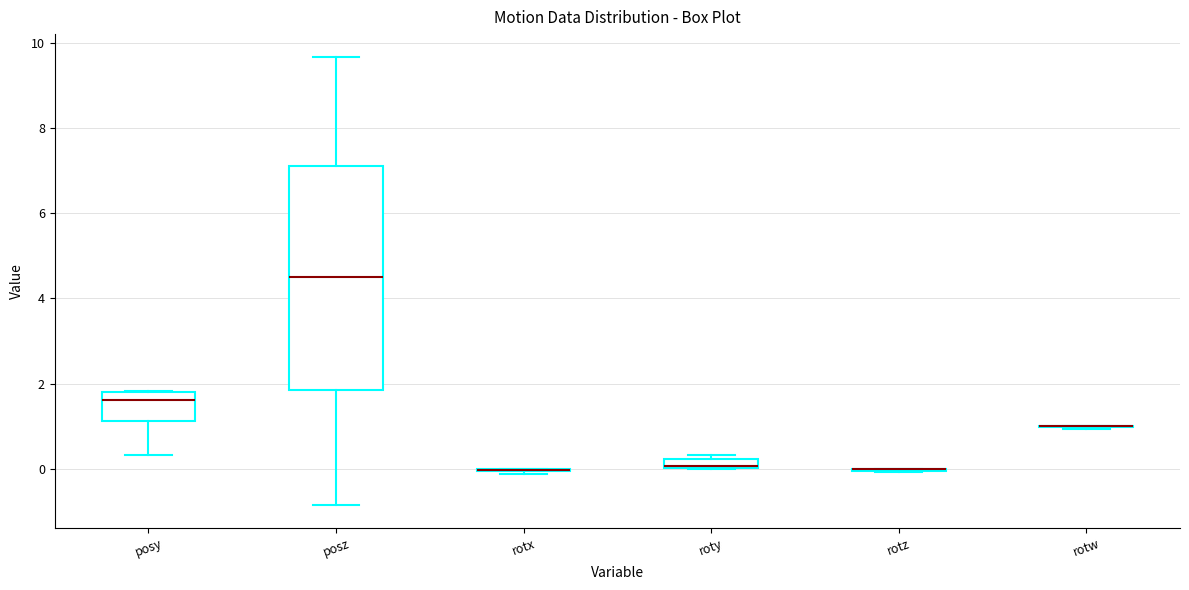

Which box is the tallest, from its lower edge to its upper edge?

posz